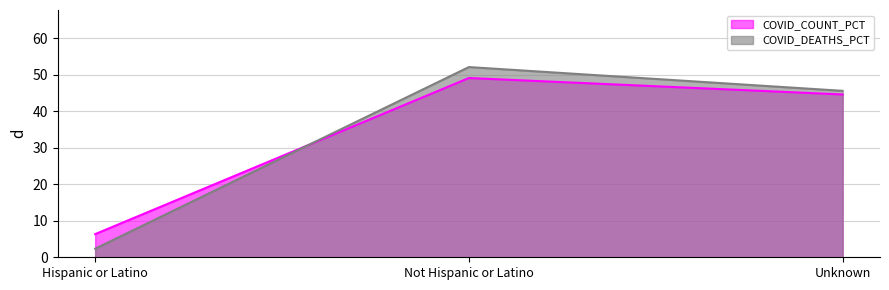

At which label does COVID_DEATHS_PCT first exceed 45?

Not Hispanic or Latino